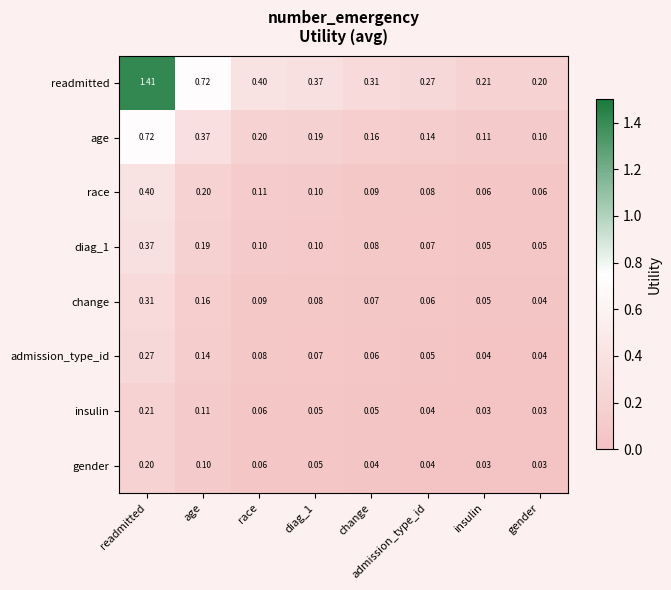

How many series are shown in this chart?

8